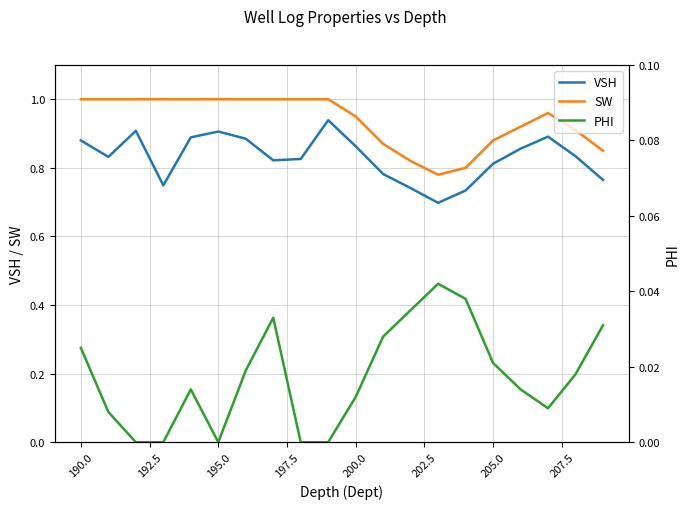

True or false: VSH and SW intersect in this chart.

False